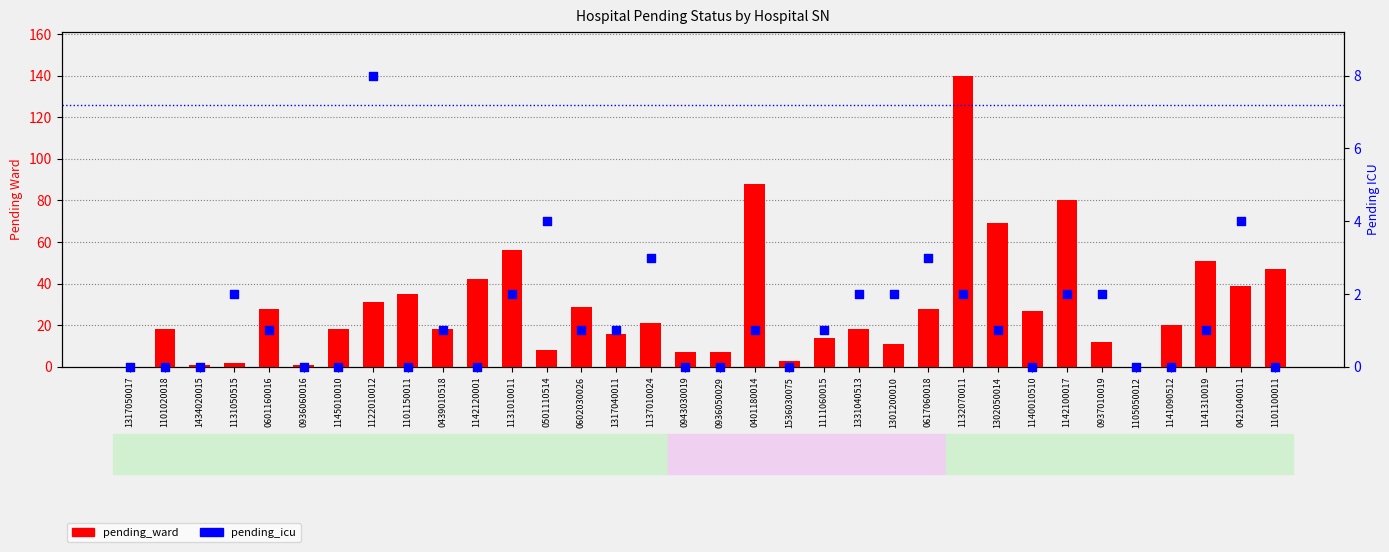

Which series reaches the maximum Y coordinate?

pending_ward